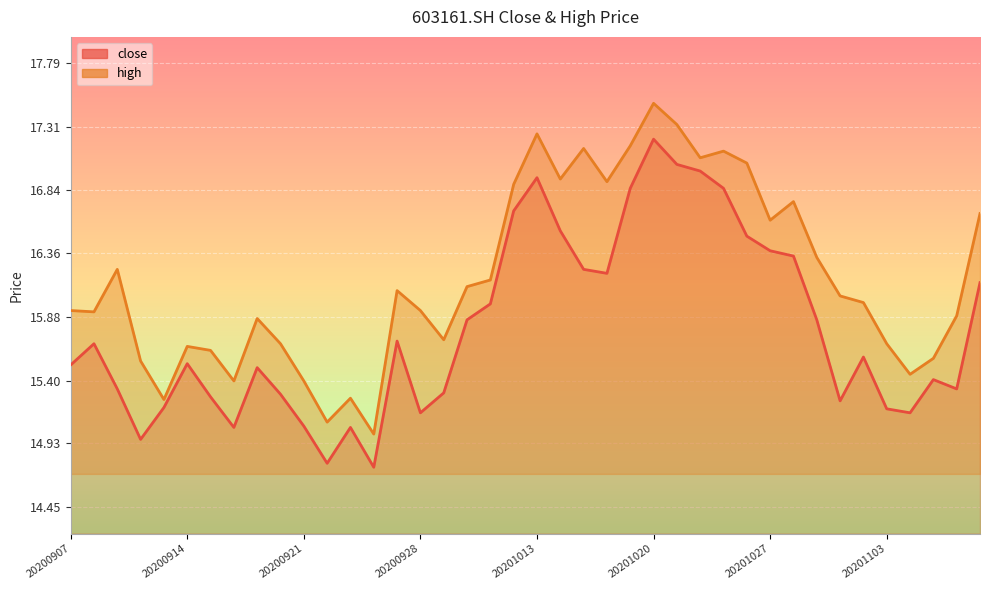

True or false: close and high cross at least once.

False